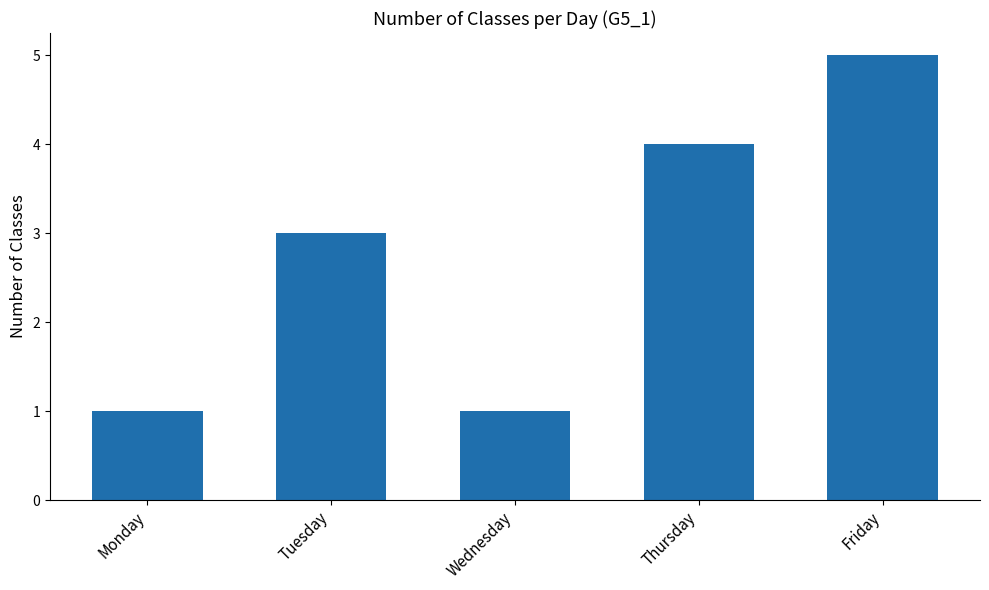

Count the number of categories in the chart.

5